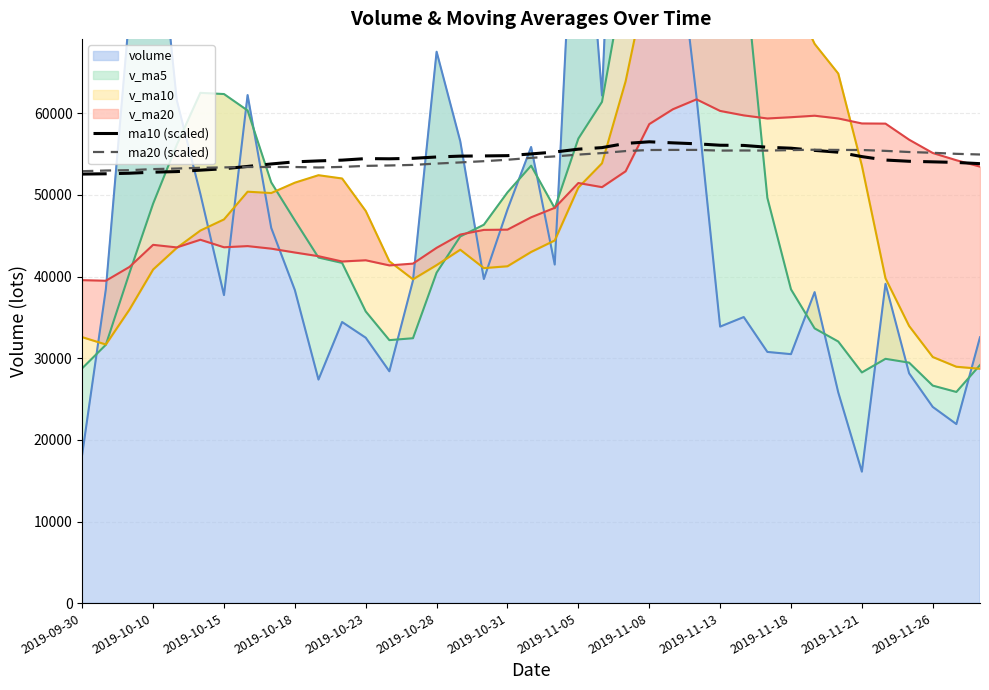

True or false: ma20 (scaled) has more than 1 interior local peaks.

True